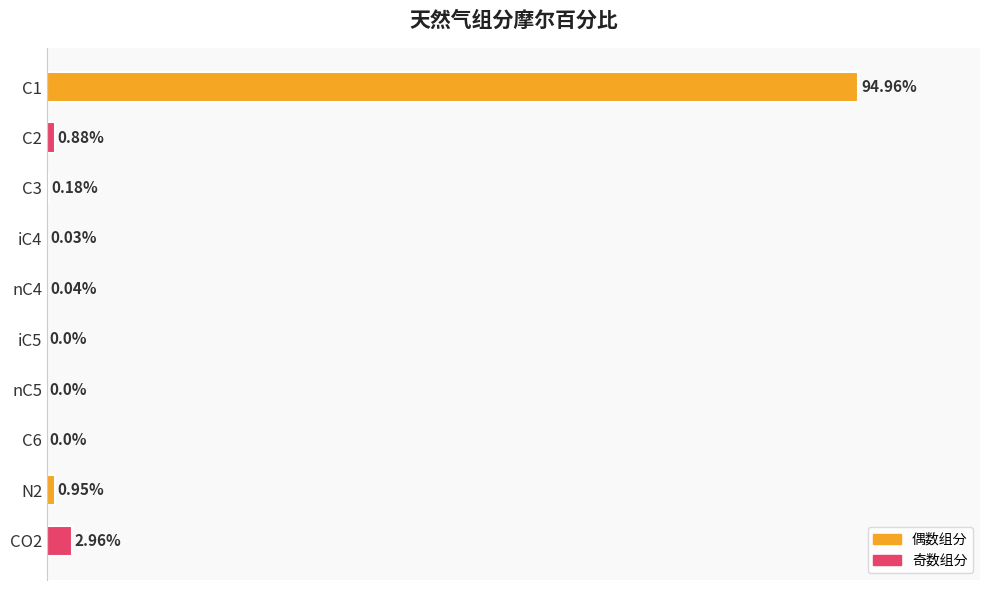

Between C6 and iC4, which is larger?

iC4